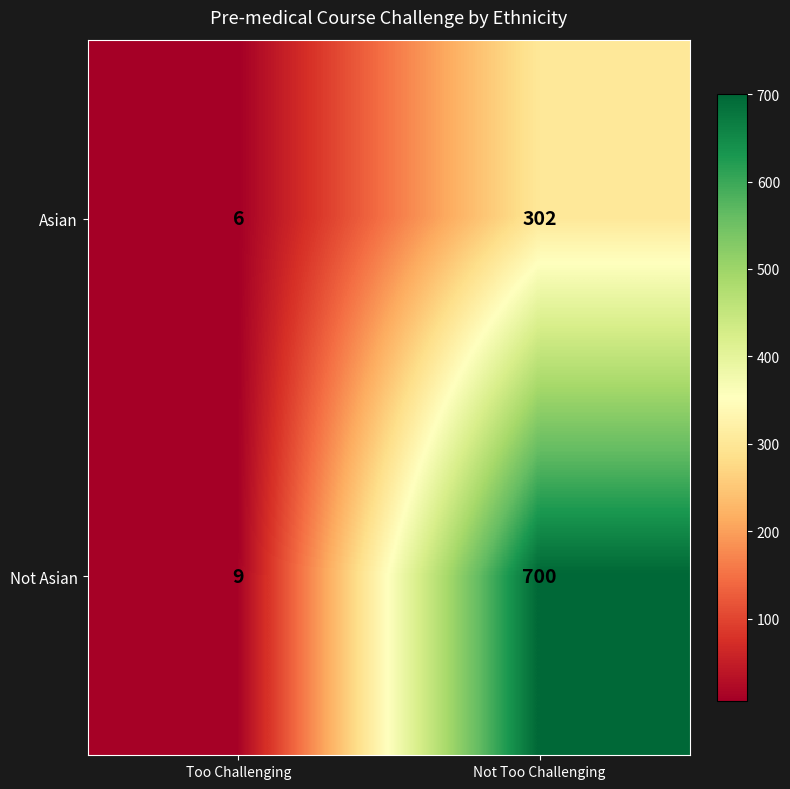

What is the maximum value shown in the chart?

700